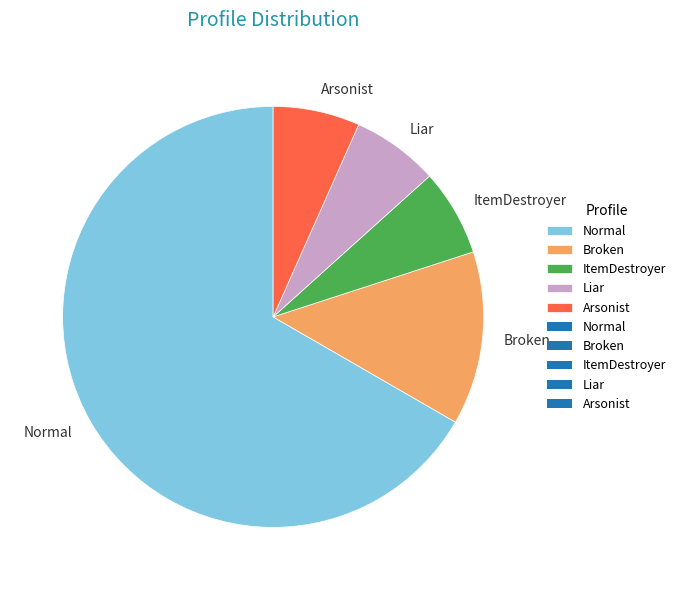

Count the number of slices in the pie.

5